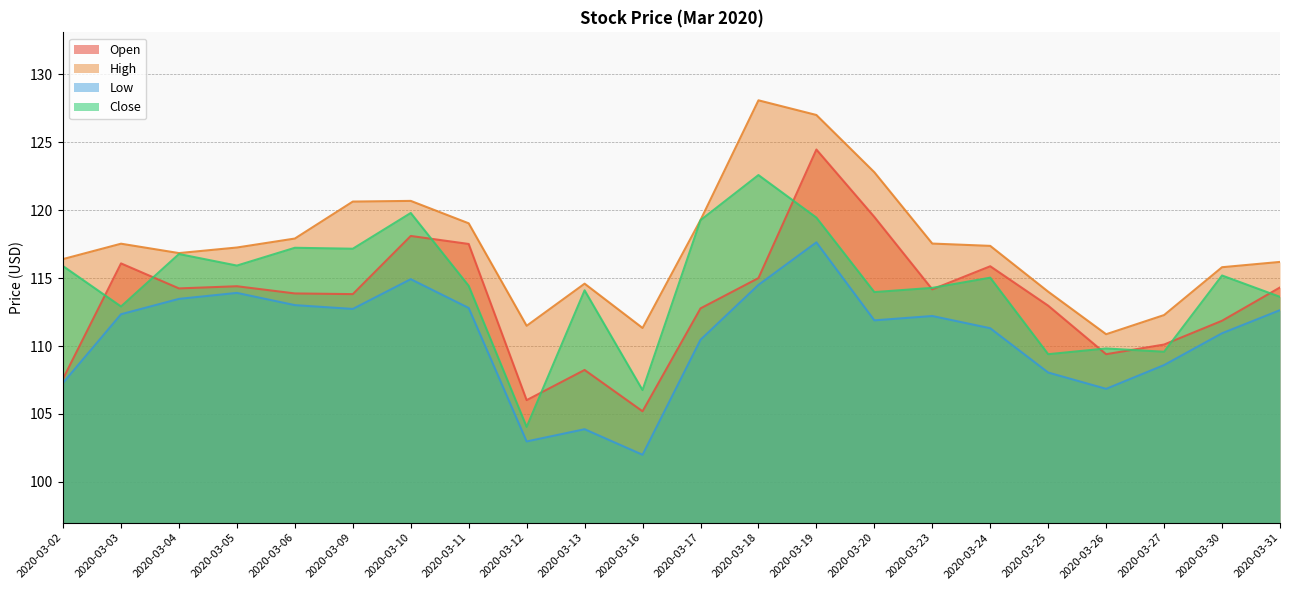

What is the difference between the High values at 2020-03-16 and 2020-03-18?

16.8